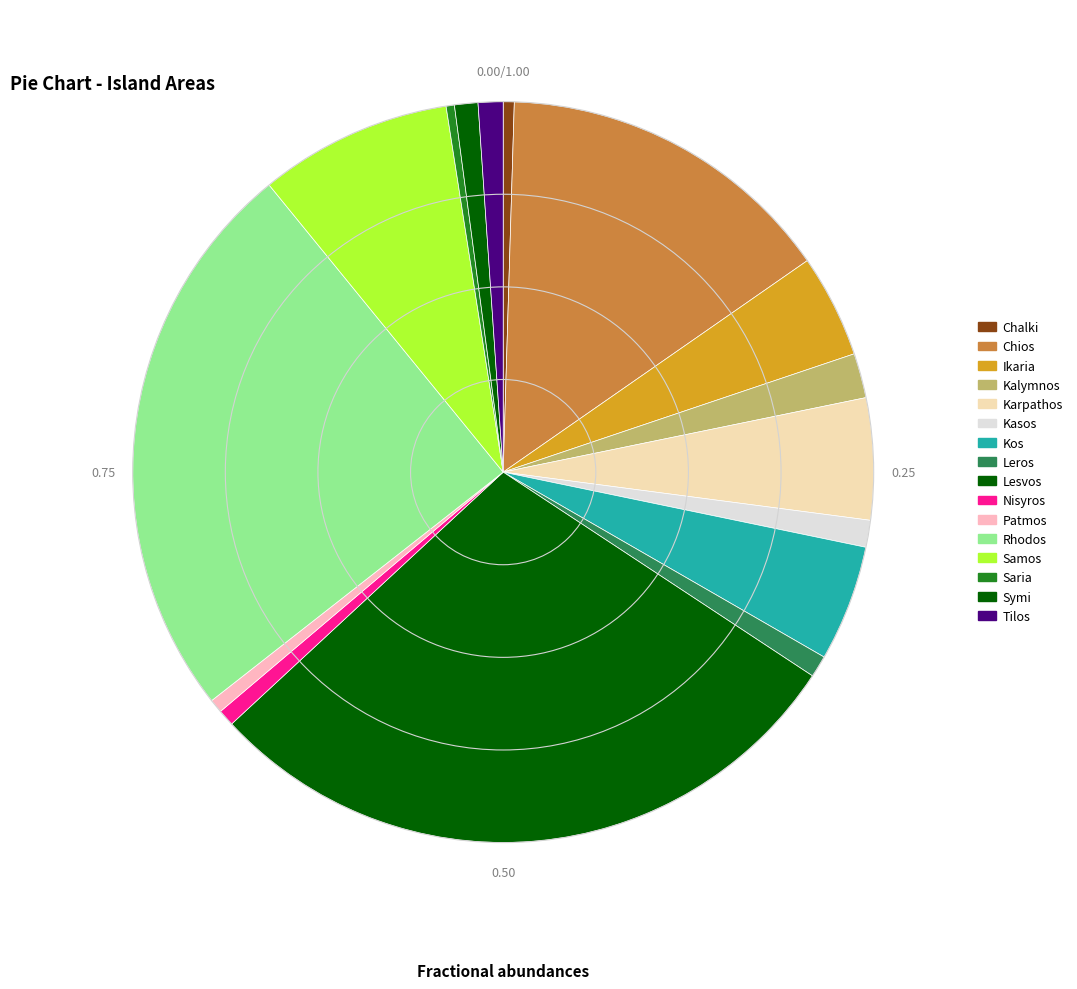

Is there a majority slice in this chart?

No